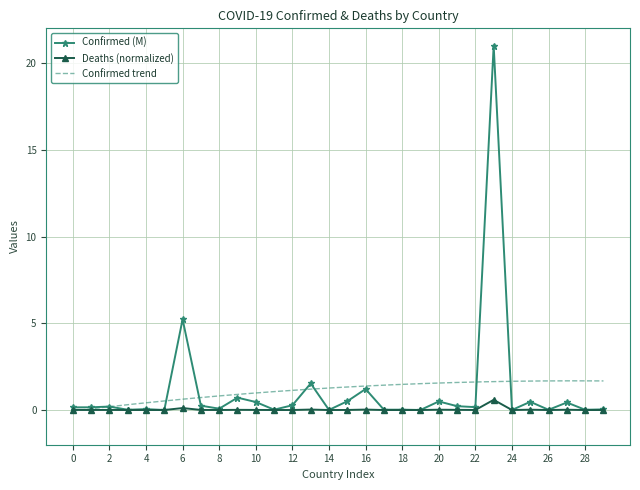

True or false: Confirmed (M) has a value of 0.0 at 28.

True